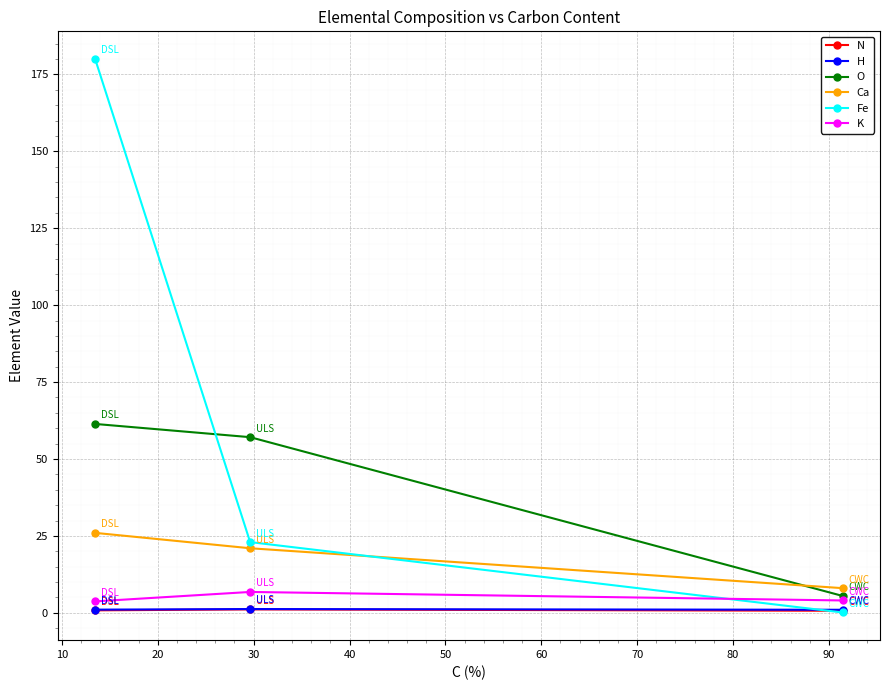

Which series has the widest spread of values?

Fe